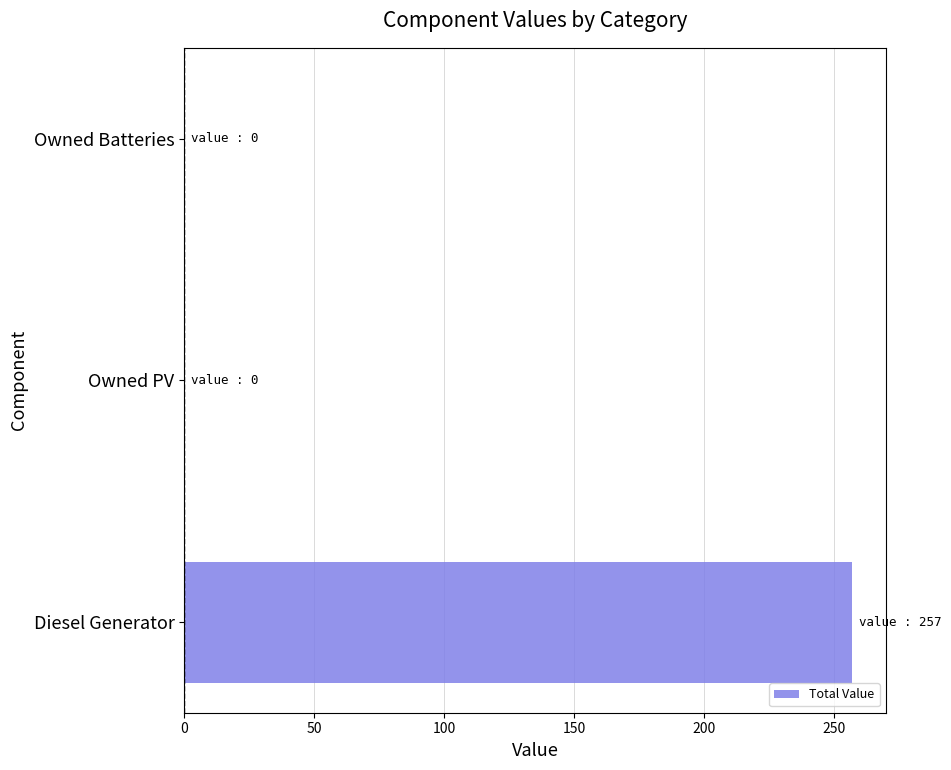

How many series are shown in this chart?

1